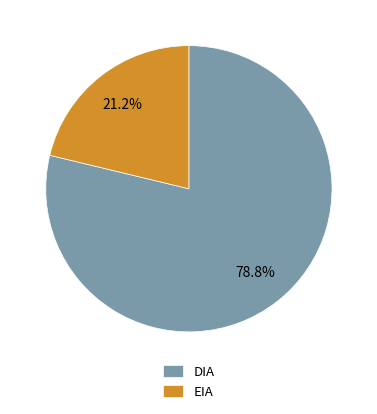

To the nearest percent, what portion does DIA represent?

79%